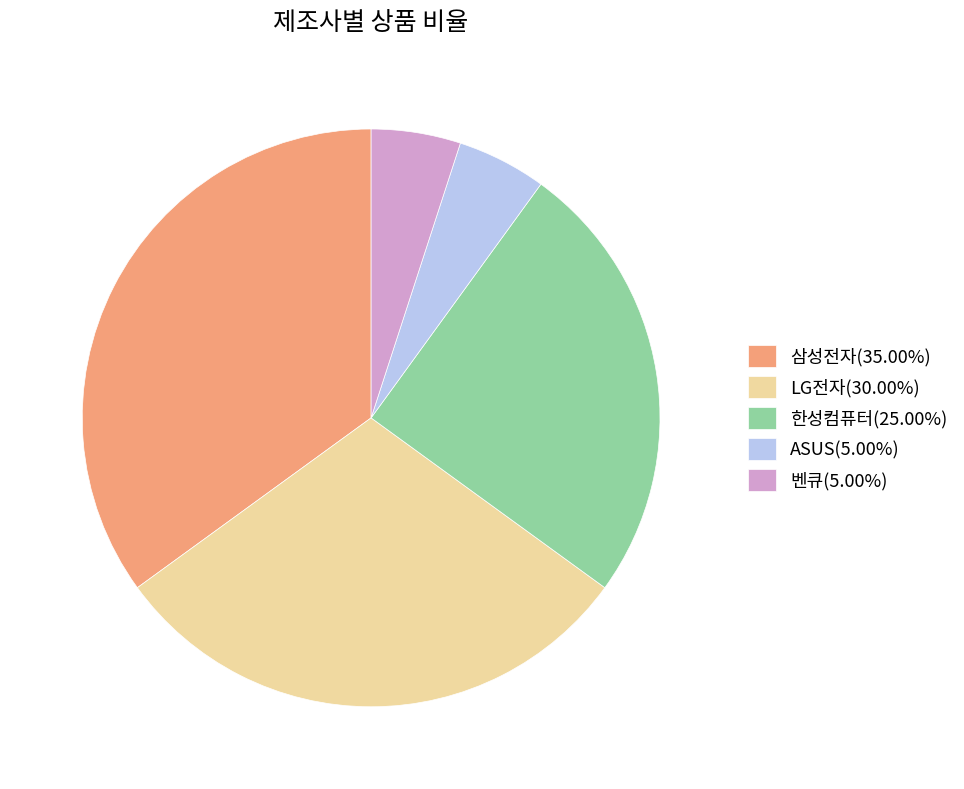

Is there any slice that represents more than half of the pie?

No